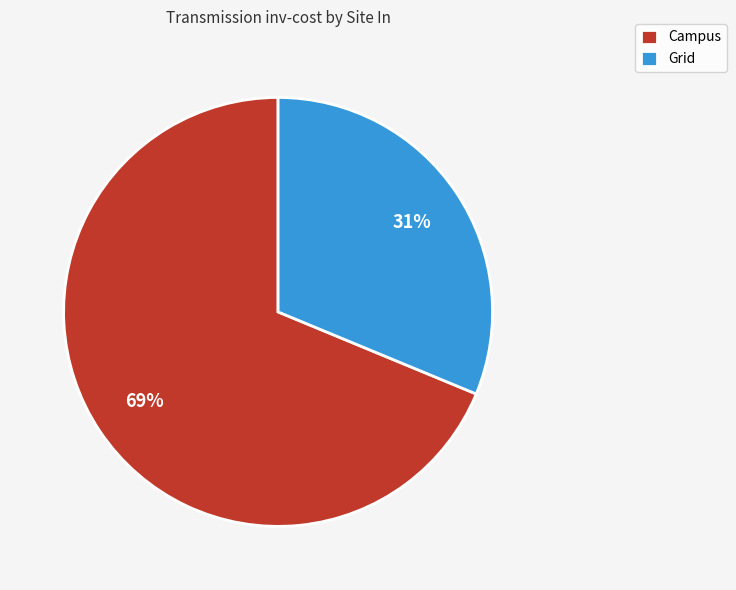

Rank the categories by value from lowest to highest.

Grid, Campus